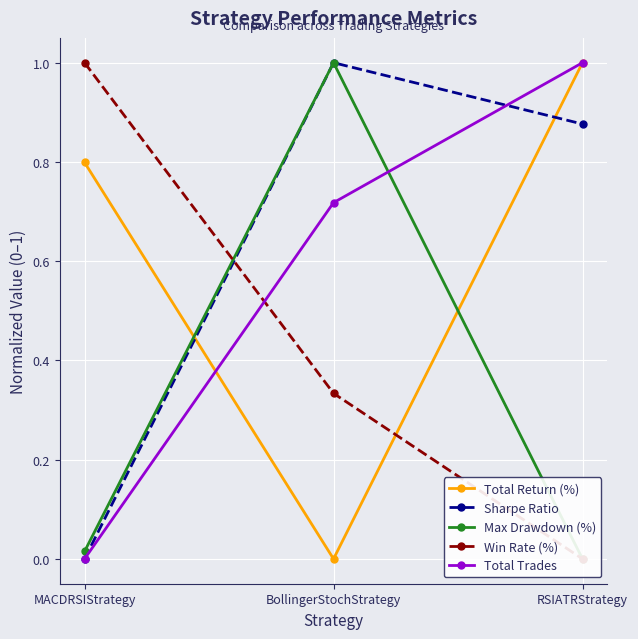

Is it true that Total Trades equals 0.7 at BollingerStochStrategy?

True